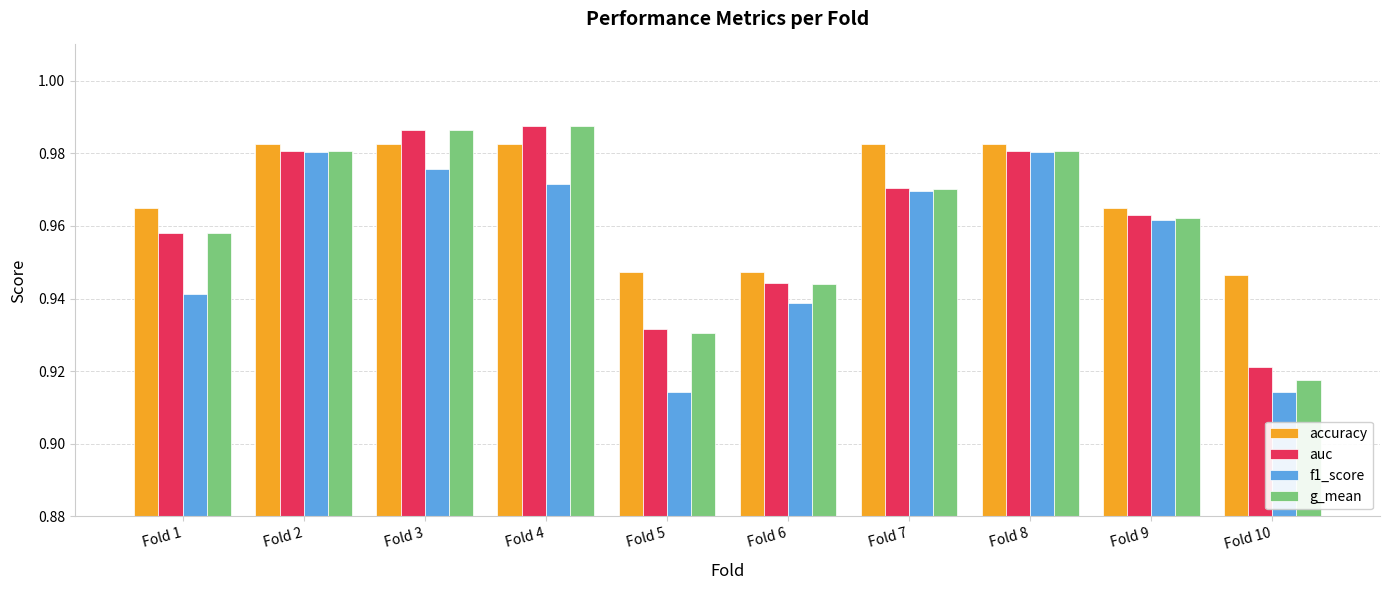

True or false: accuracy has a value of 1.5 at Fold 4.

False